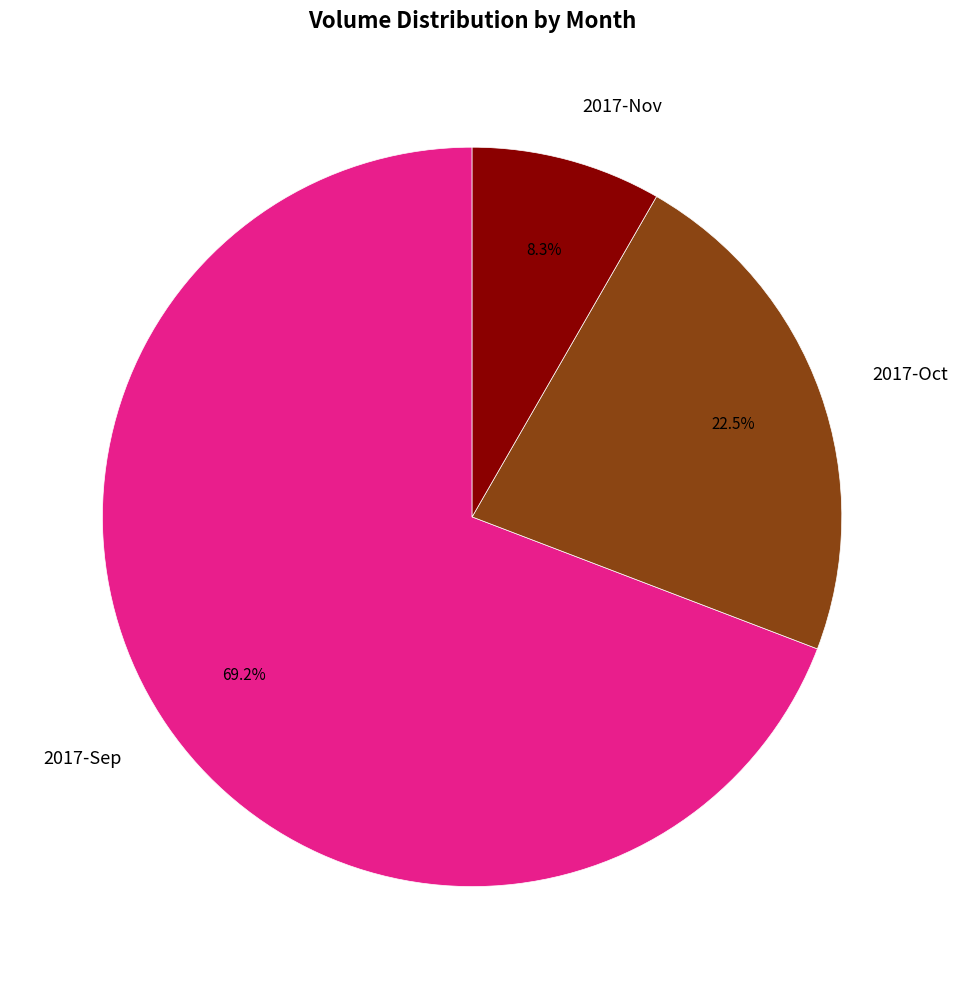

How much of the chart is everything except 2017-Nov?

91.7%